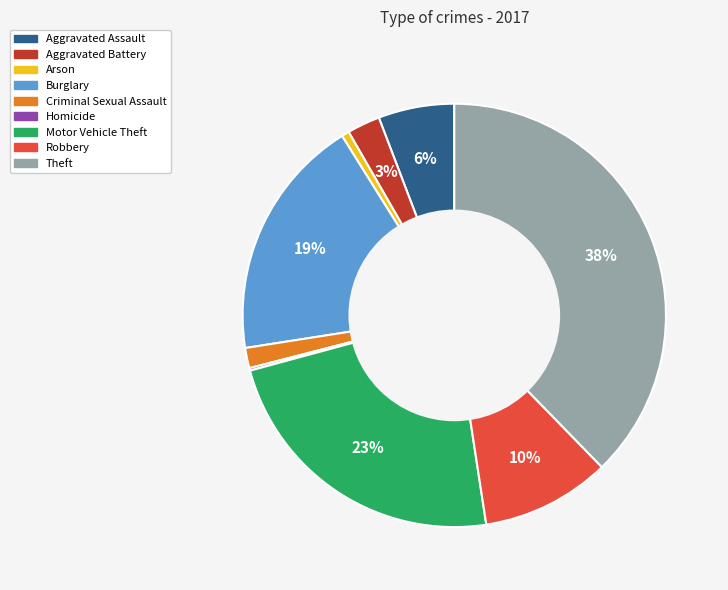

Does Robbery represent more than half of the total?

No